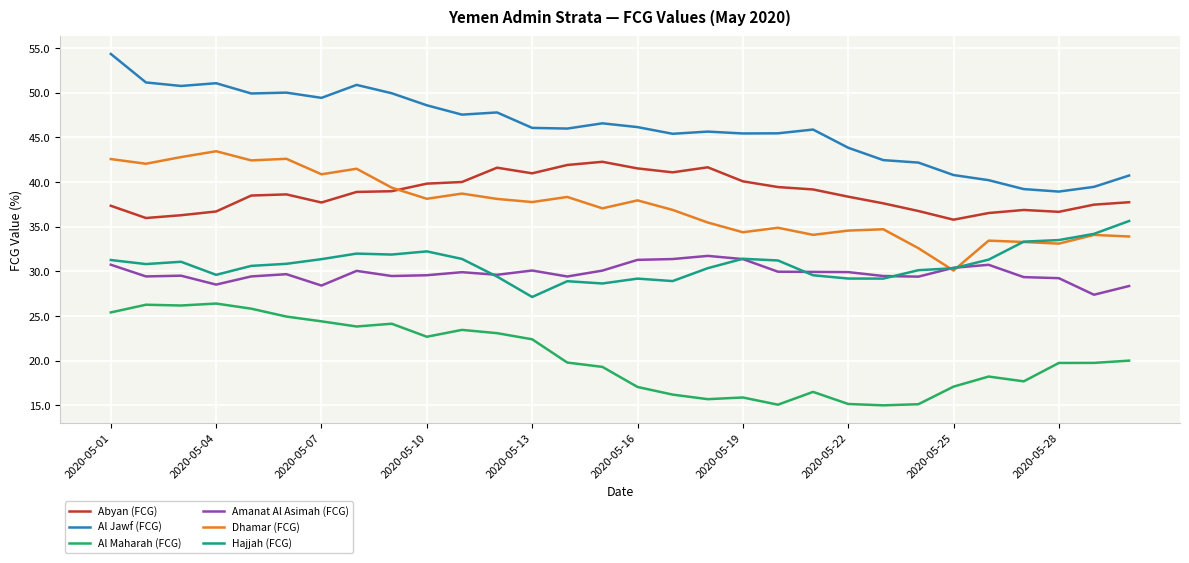

Which series has the largest total across all categories?

Al Jawf (FCG)